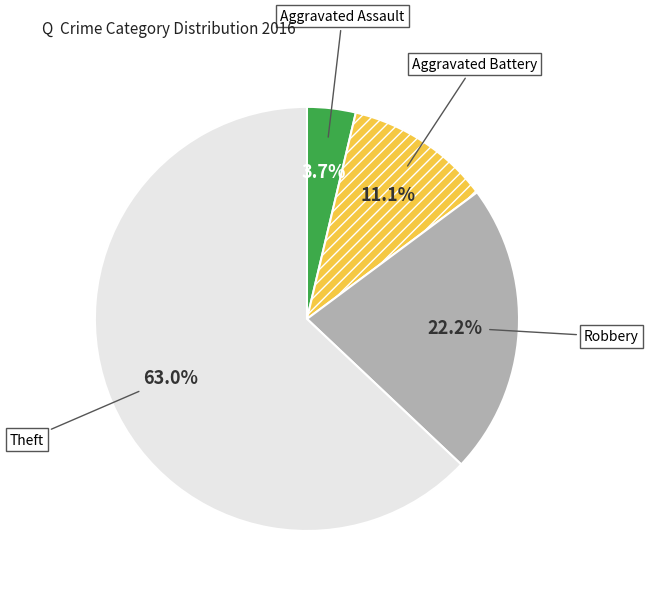

Which category has the biggest portion of the pie?

Theft